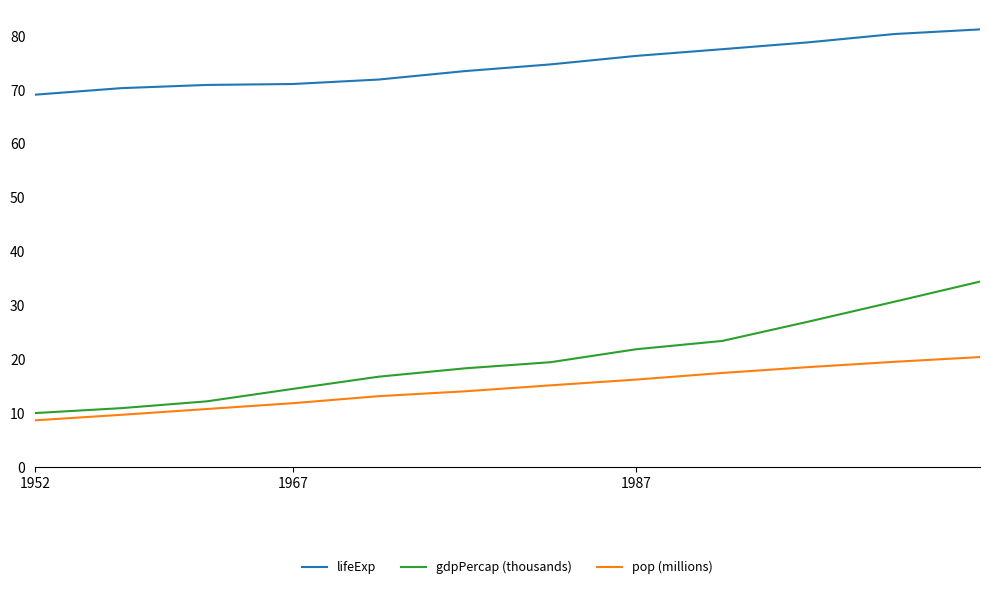

Rank the series by their maximum value, from lowest to highest.

pop (millions), gdpPercap (thousands), lifeExp